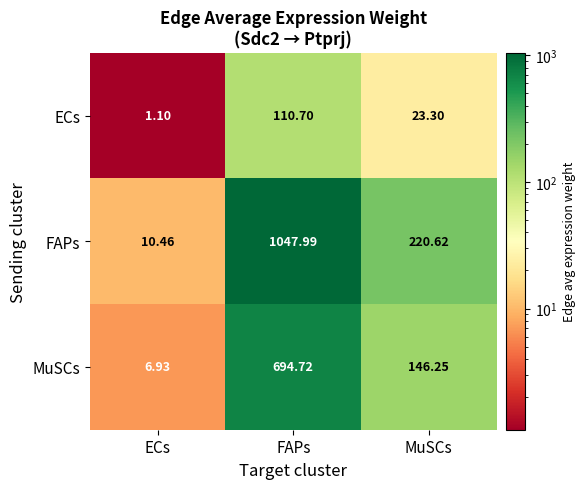

Rank the series by their average value, from lowest to highest.

ECs, MuSCs, FAPs